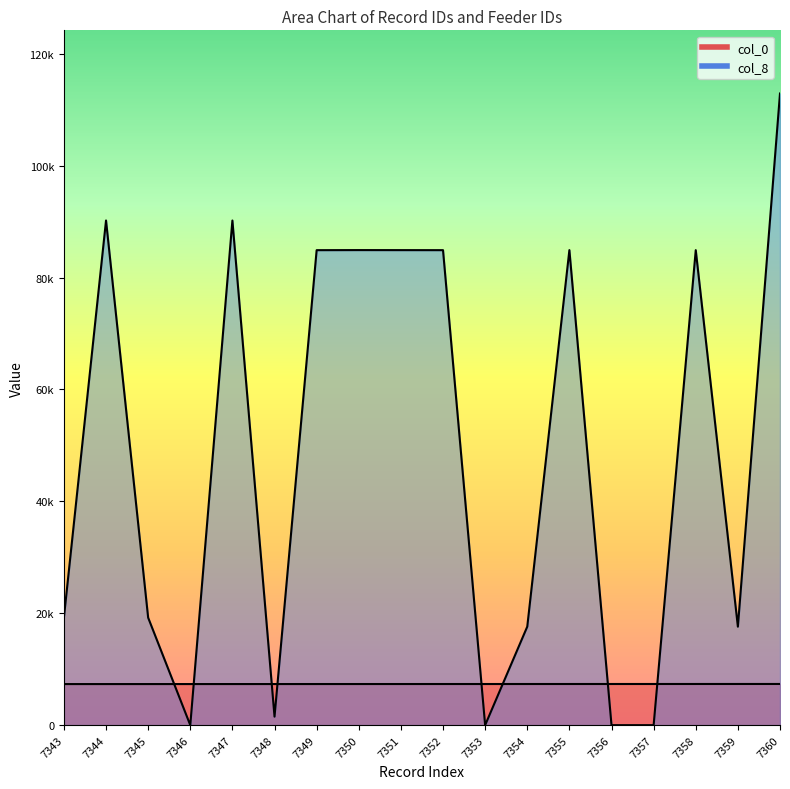

What is the maximum value for col_8?

112904